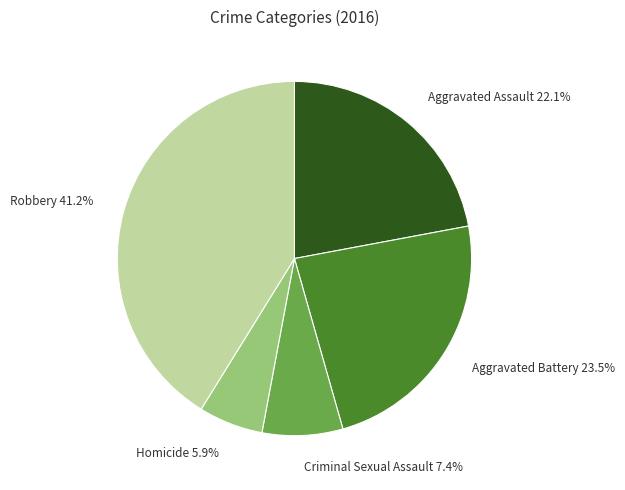

Do Aggravated Assault and Robbery together represent more than half of the pie?

Yes